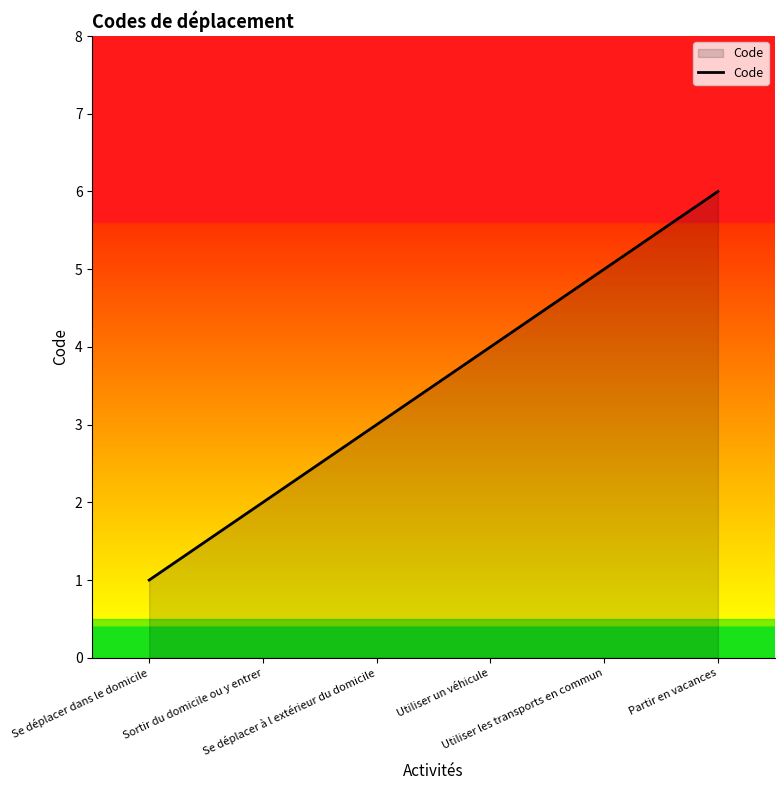

Which has a higher value, Partir en vacances or Se déplacer dans le domicile?

Partir en vacances